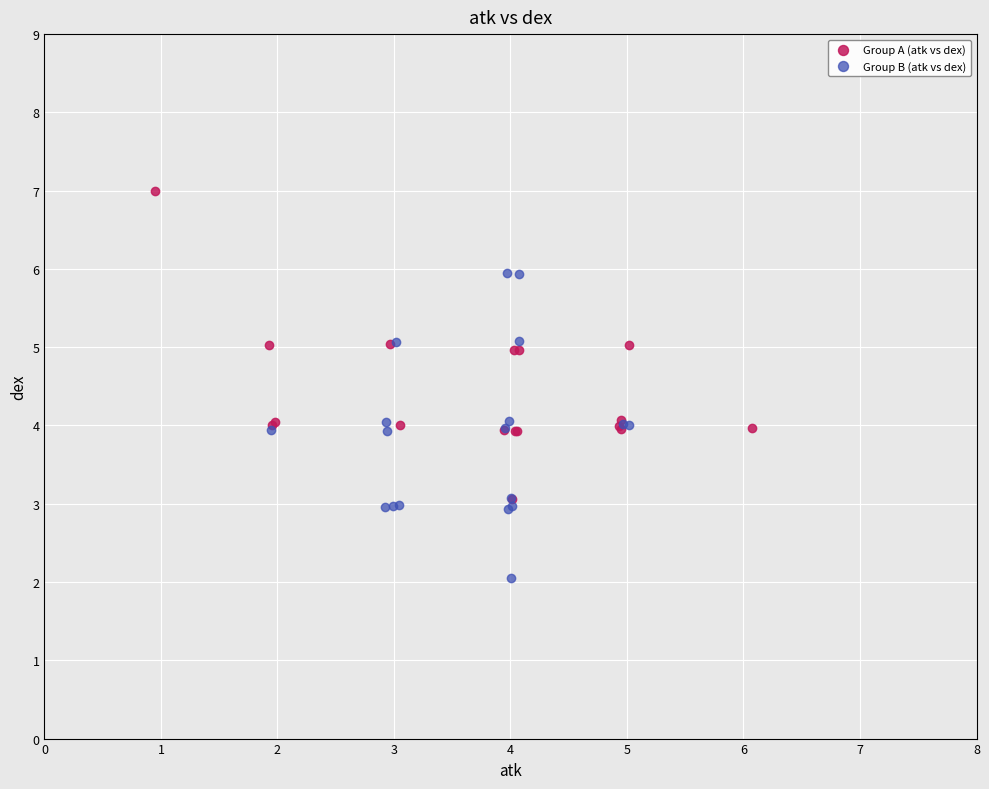

Which series contains the lowest Y value?

Group B (atk vs dex)